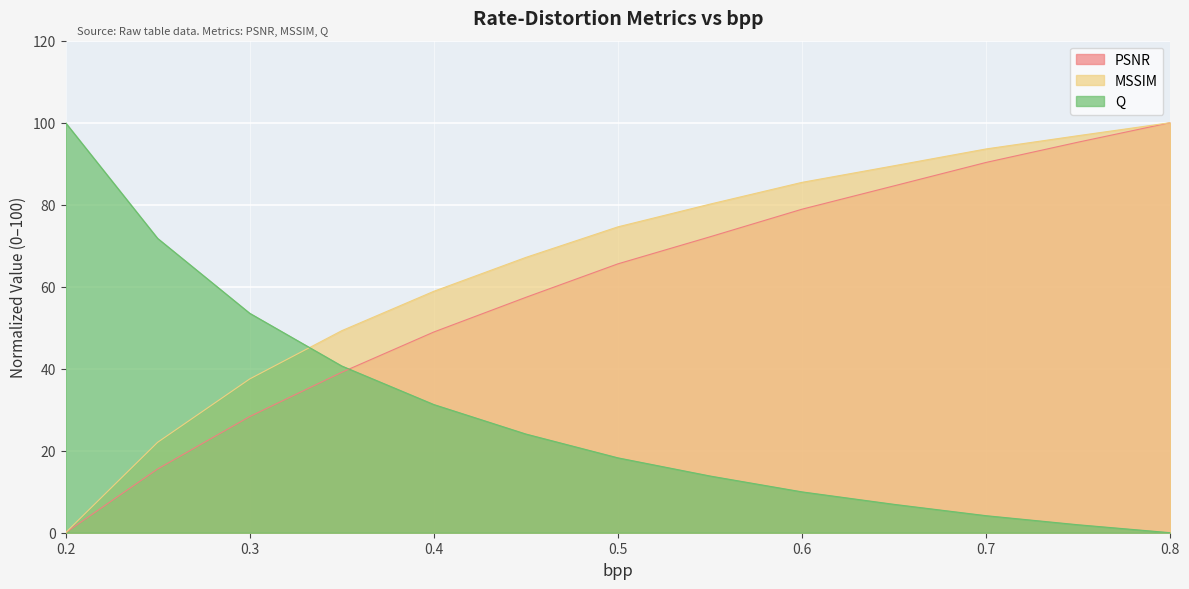

What is the label of the 4th point from the right?

0.65